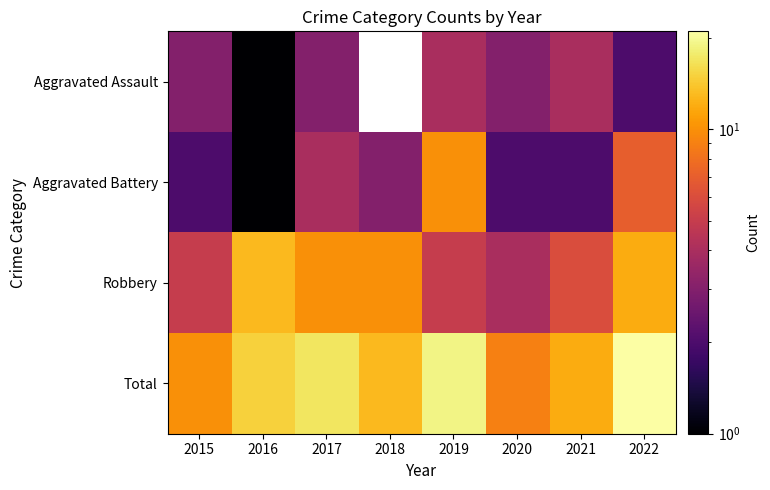

What is the sum of the Total values at 2018 and 2019?

32.0